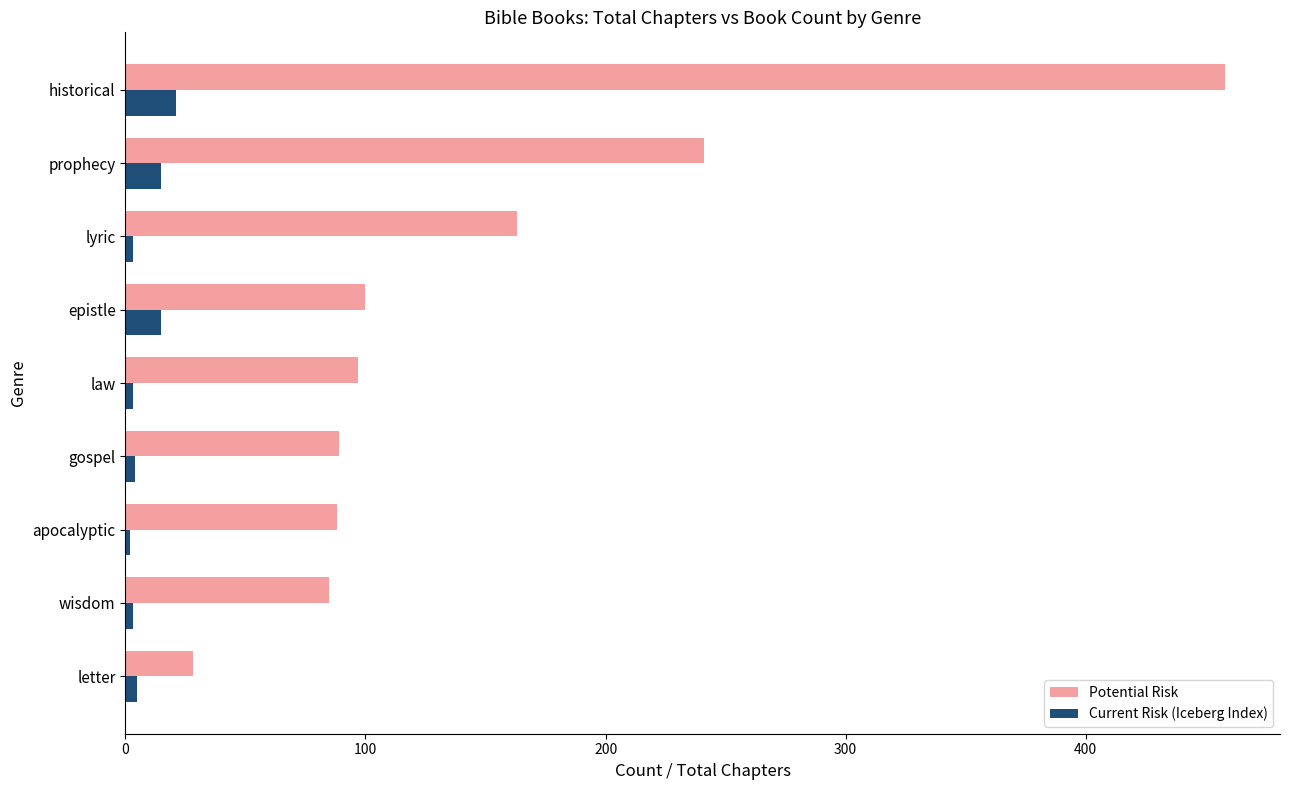

Where is Potential Risk nearest to the value 243?

prophecy